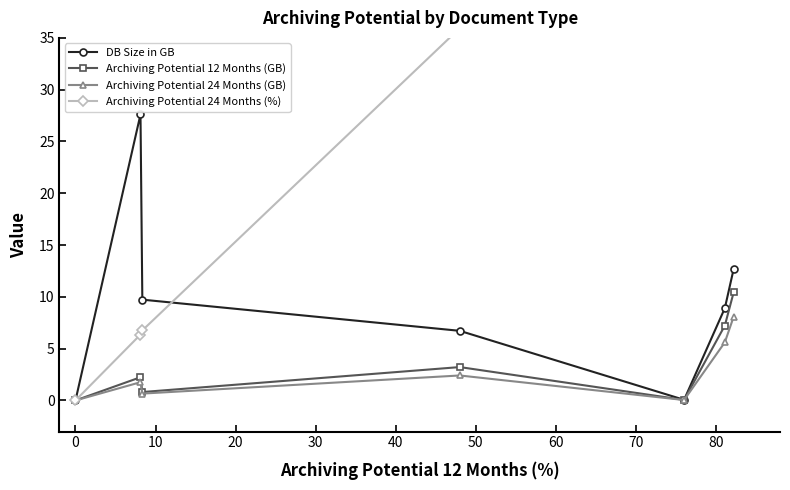

What is the value of the Archiving Potential 24 Months (GB) point at the 2nd from the left?

1.8